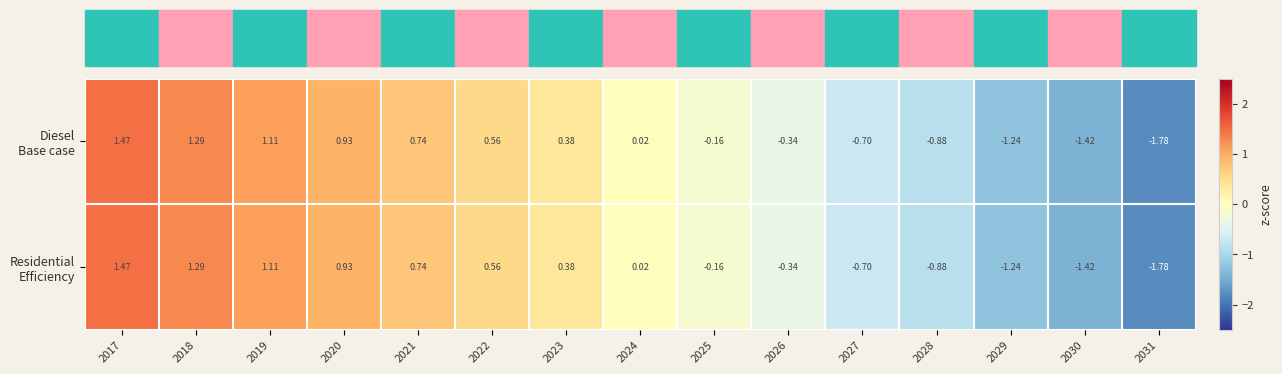

What is the greatest value displayed?

1.5